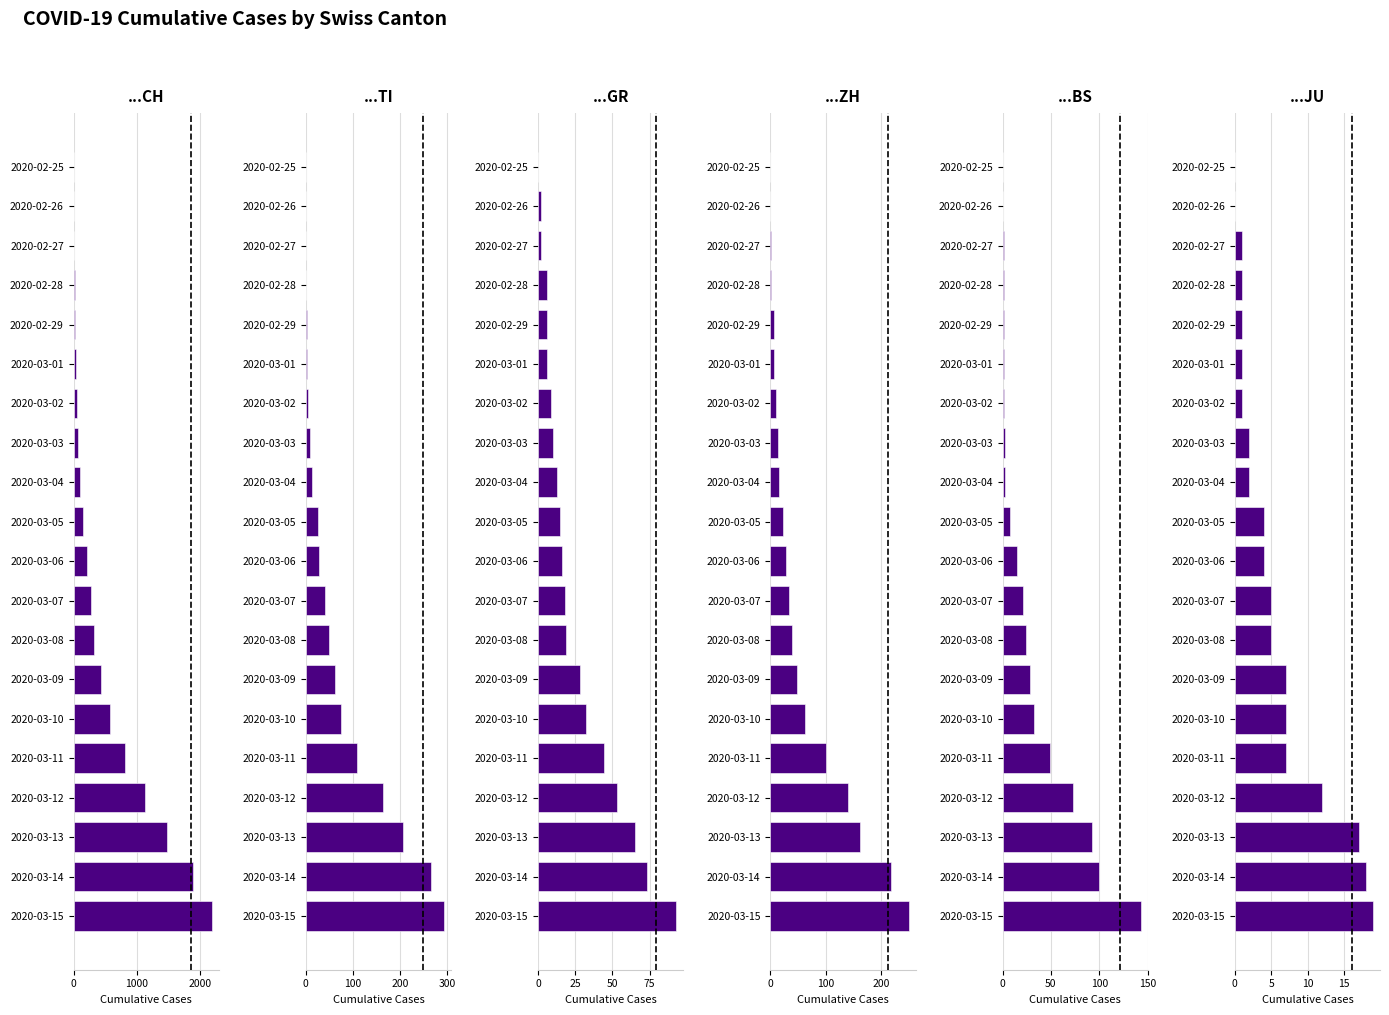

Which series has the widest spread of values?

CH